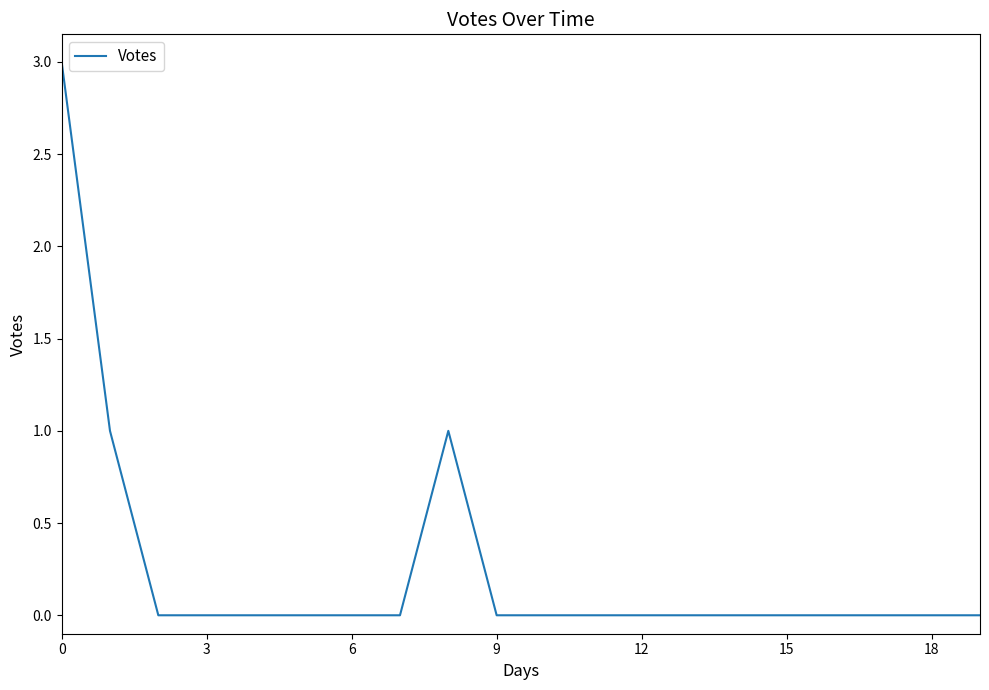

Does the chart display data point markers on the line(s)?

No